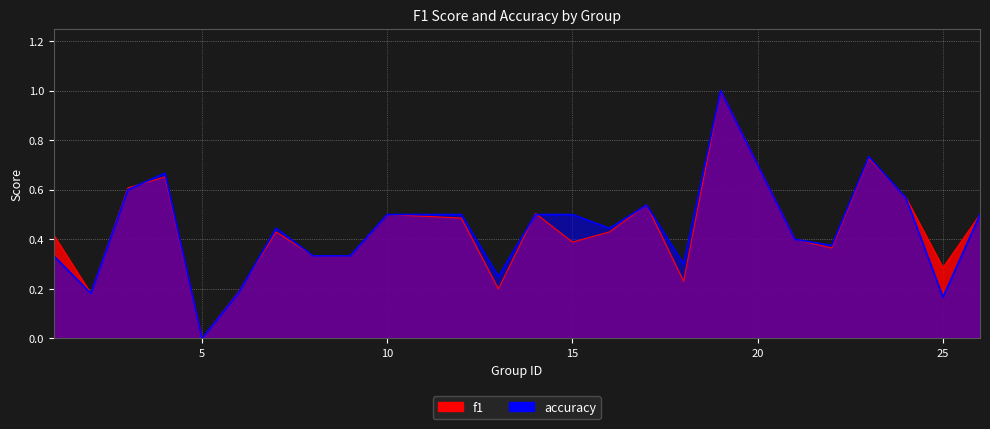

What value does the accuracy series have at 25?

0.2